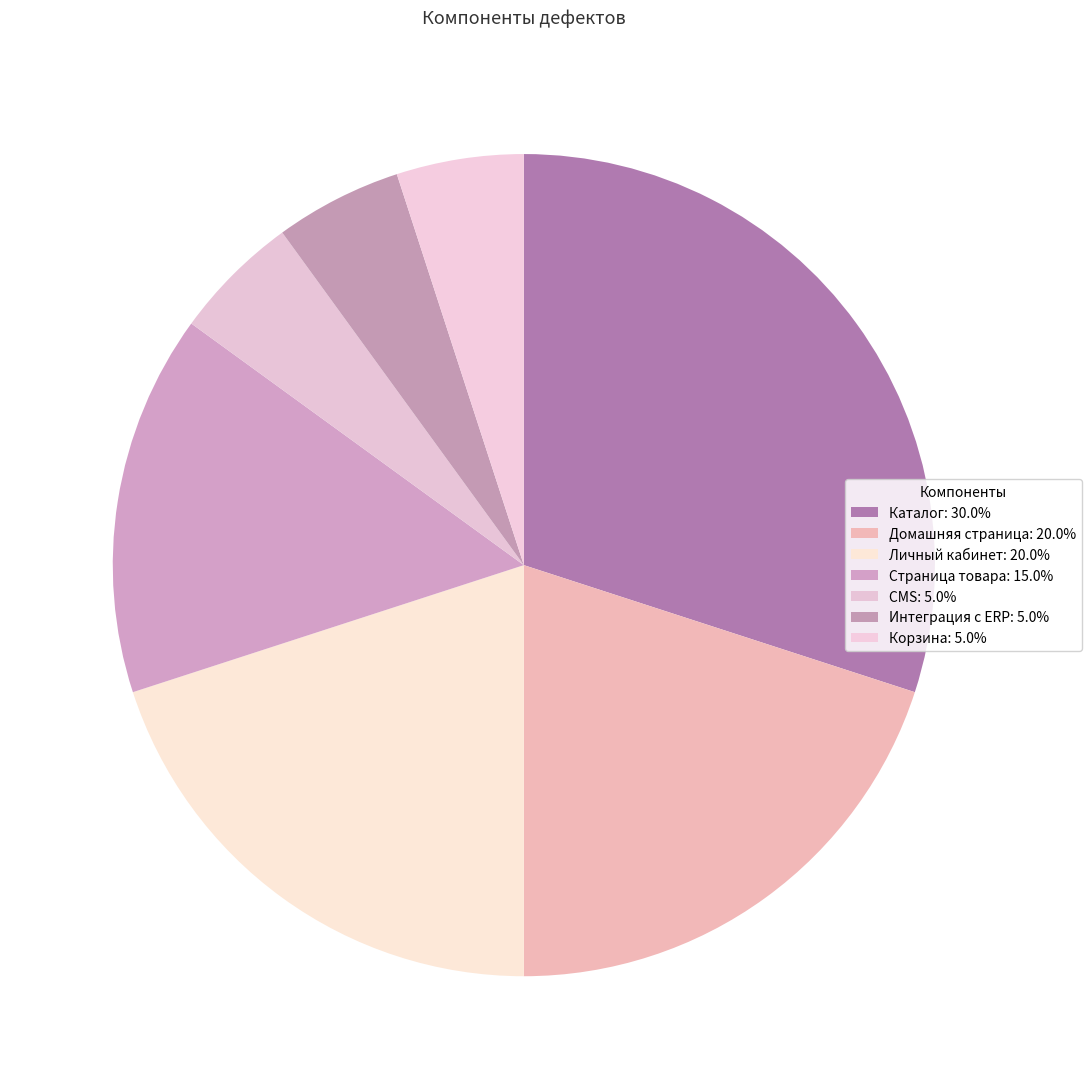

How many segments does this pie chart have?

7